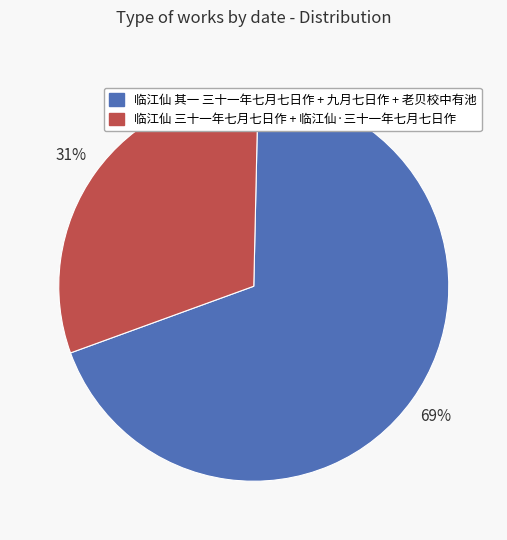

To the nearest percent, what is the difference between the largest and smallest slice percentages?

38%